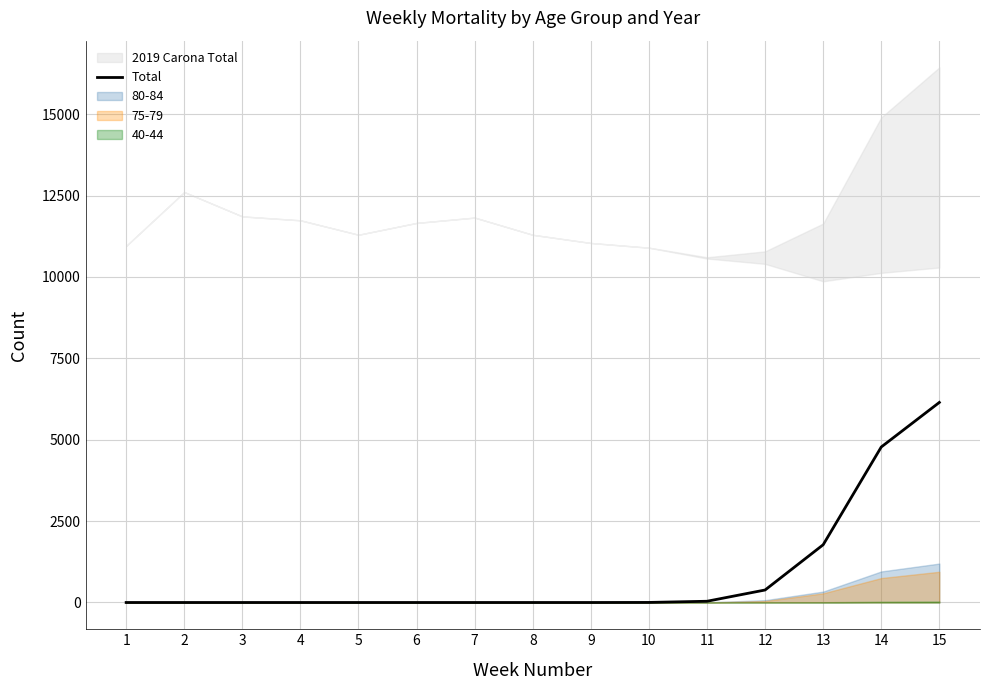

The chart shows a value of 0 at 8. True or false?

True